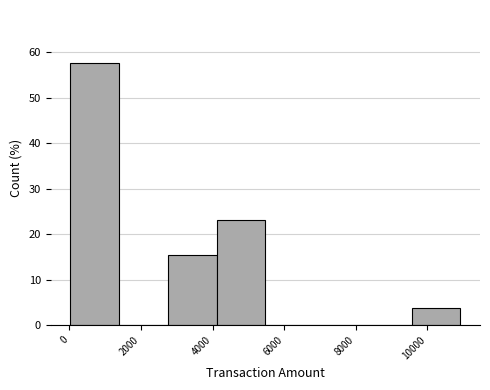

Over which range of the x-axis is the bar tallest?

0 to 1400